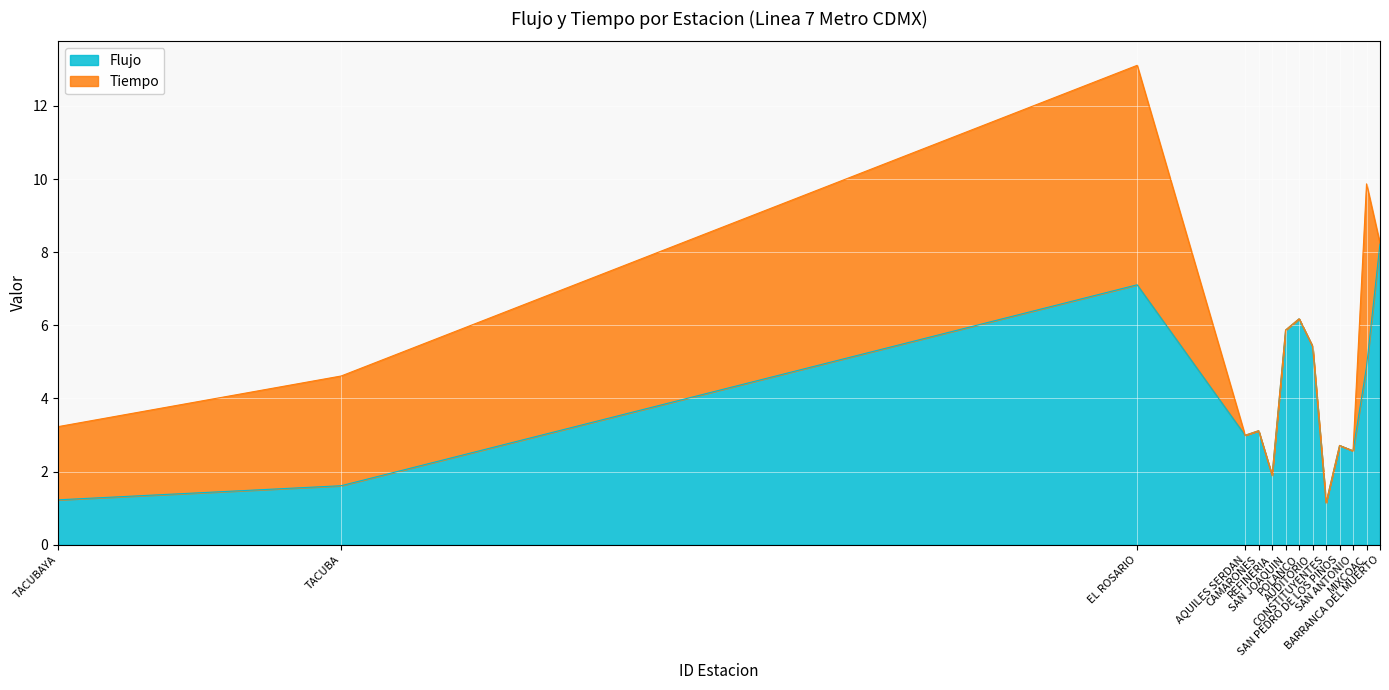

List the labels in order of Flujo value, largest first.

BARRANCA DEL MUERTO, EL ROSARIO, POLANCO, SAN JOAQUIN, AUDITORIO, MIXCOAC, CAMARONES, AQUILES SERDAN, SAN PEDRO DE LOS PINOS, SAN ANTONIO, REFINERIA, TACUBA, TACUBAYA, CONSTITUYENTES